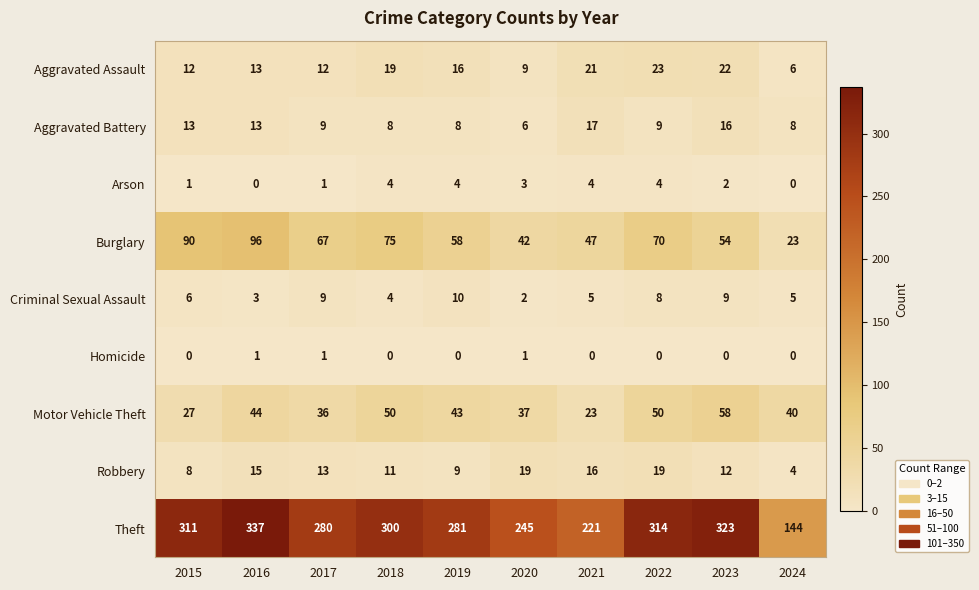

Which series has the largest range (max minus min)?

Theft